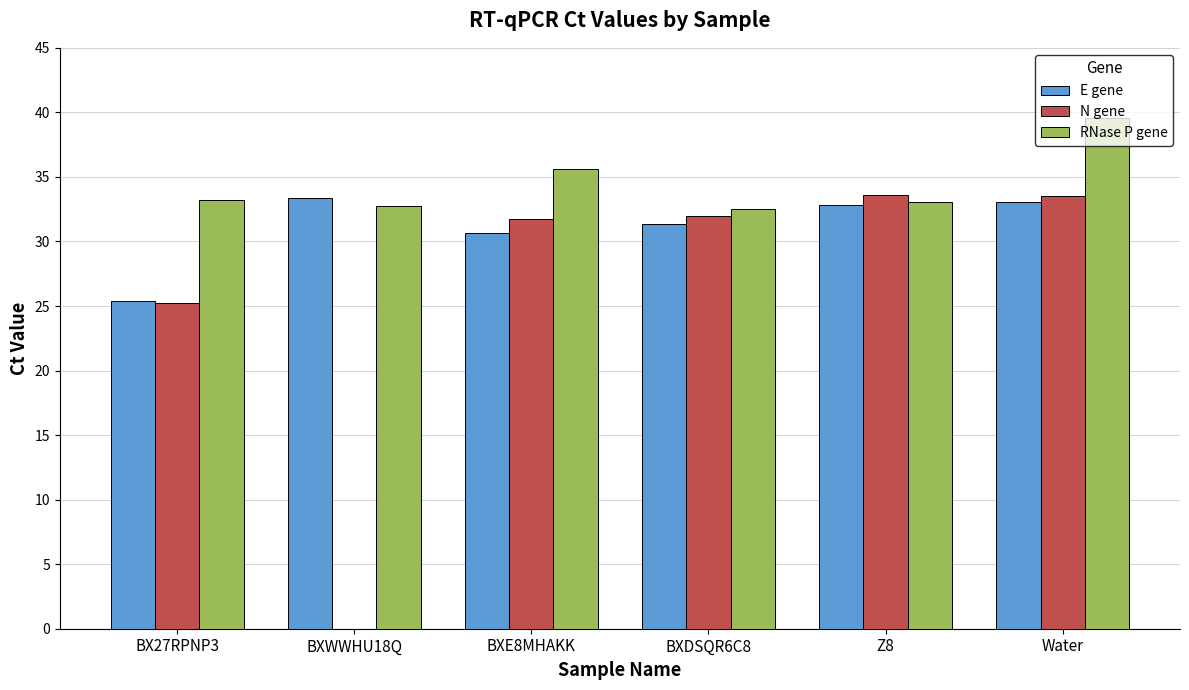

Which series has the largest total across all categories?

RNase P gene